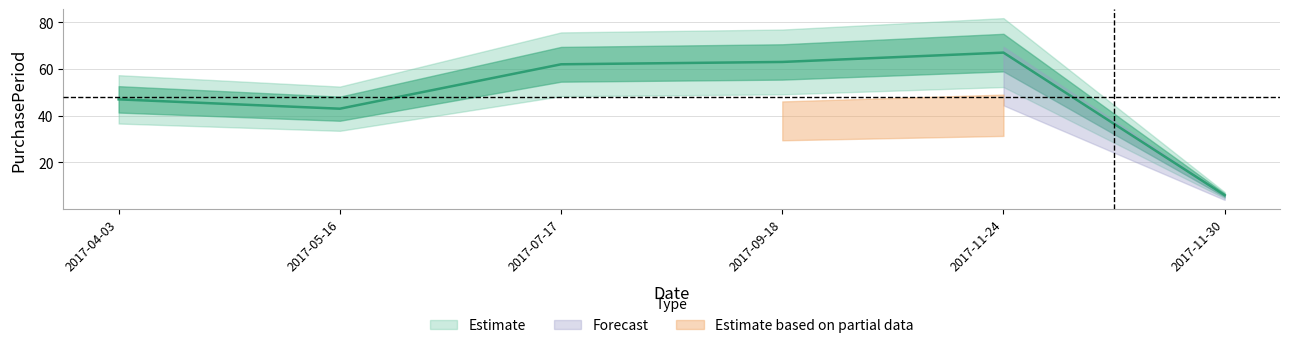

How many points are lower than both their immediate neighbors (excluding endpoints)?

1